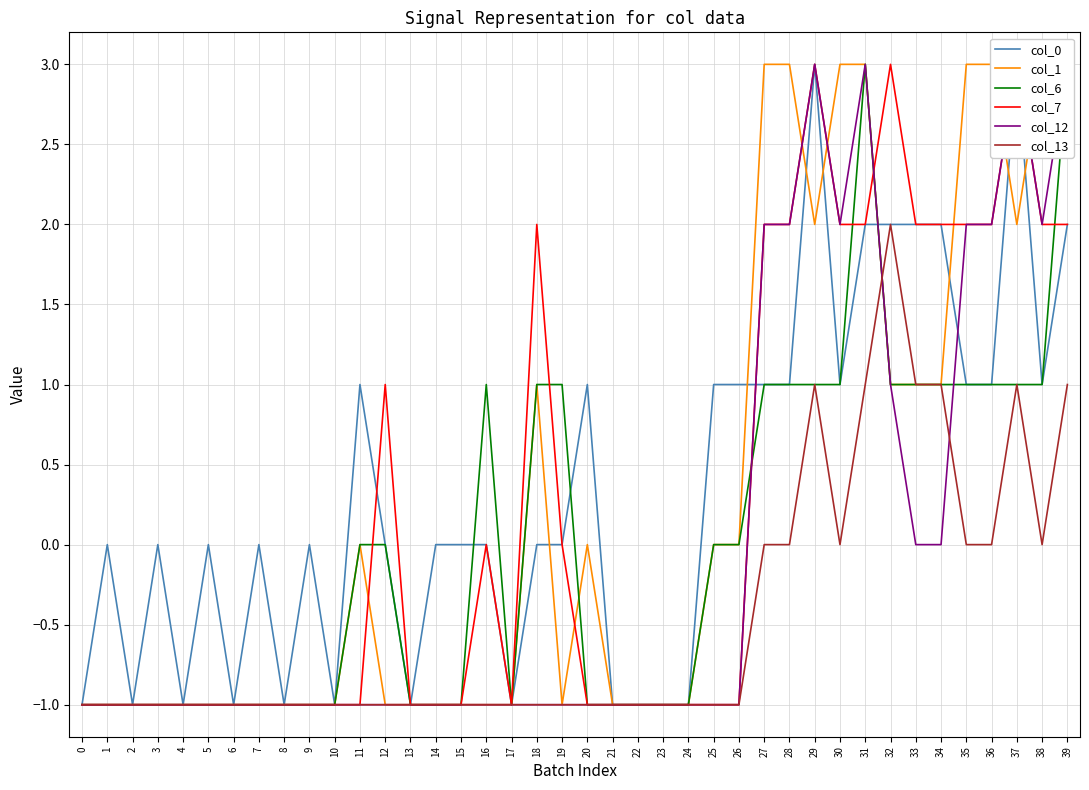

What are all the series names shown in the legend?

col_0, col_1, col_6, col_7, col_12, col_13